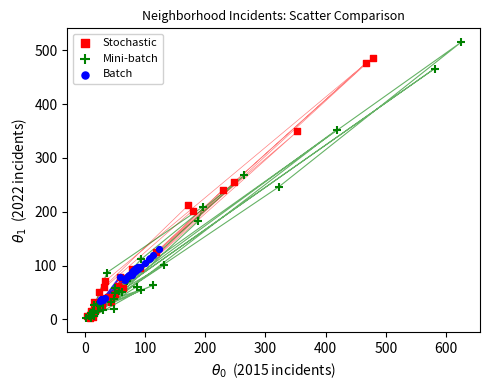

Which series has the largest Y range (max minus min)?

Mini-batch